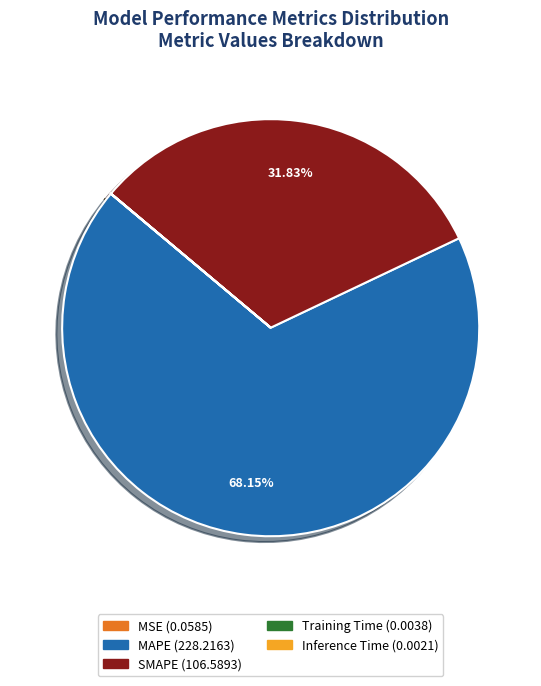

Which category has the biggest portion of the pie?

MAPE